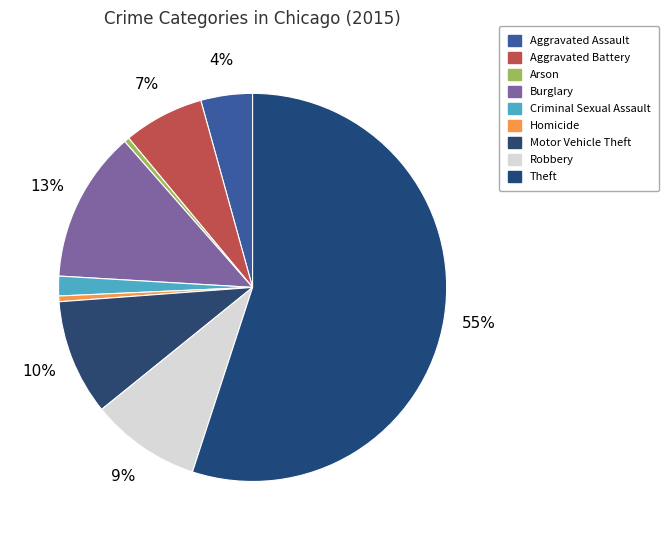

Count the number of slices in the pie.

9